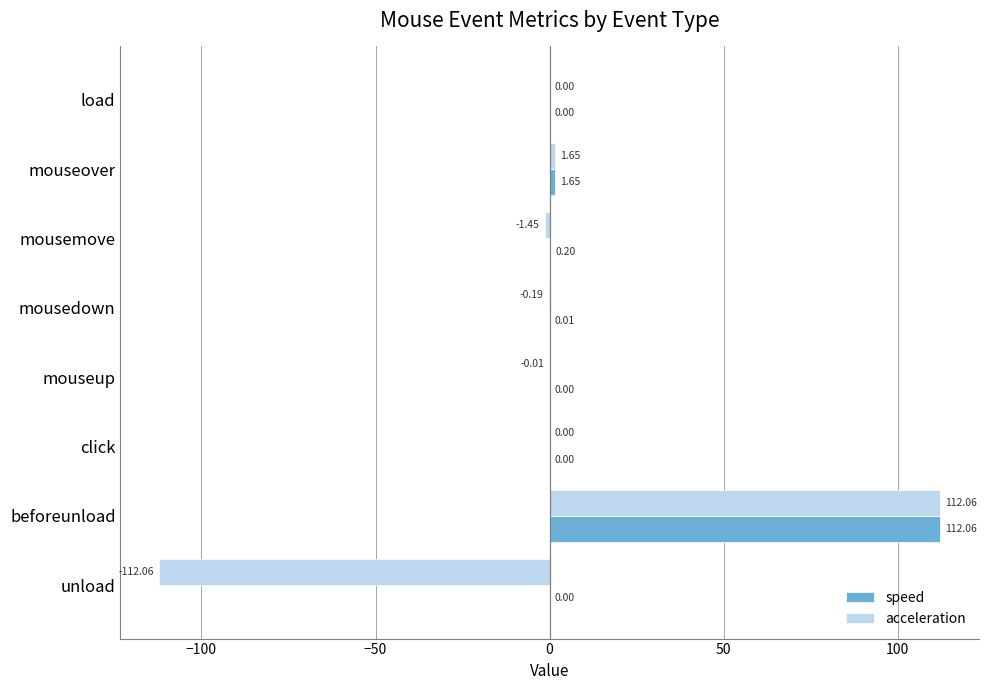

Is the value of speed at mouseup greater than the value of acceleration at mousedown?

Yes